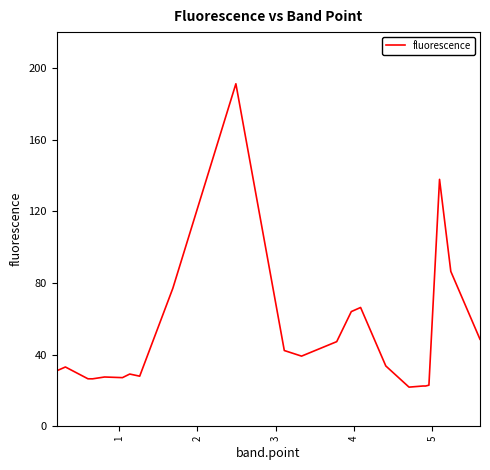

What is the maximum value shown in the chart?

191.2